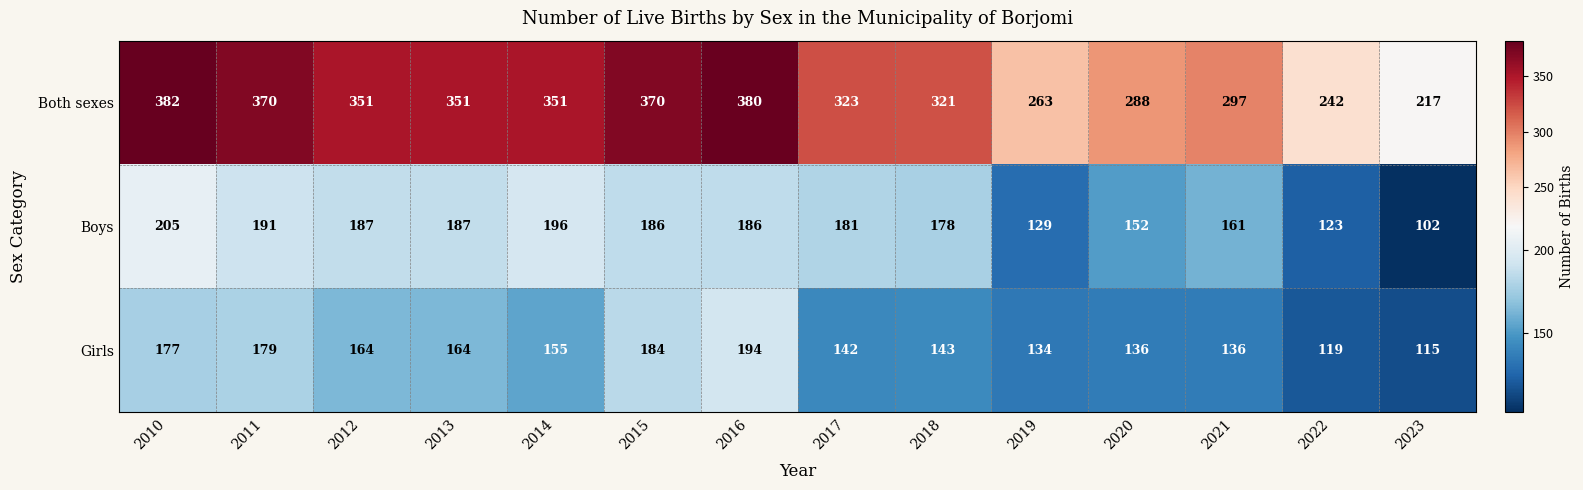

What is the spread (max minus min) of values at 2012?

187